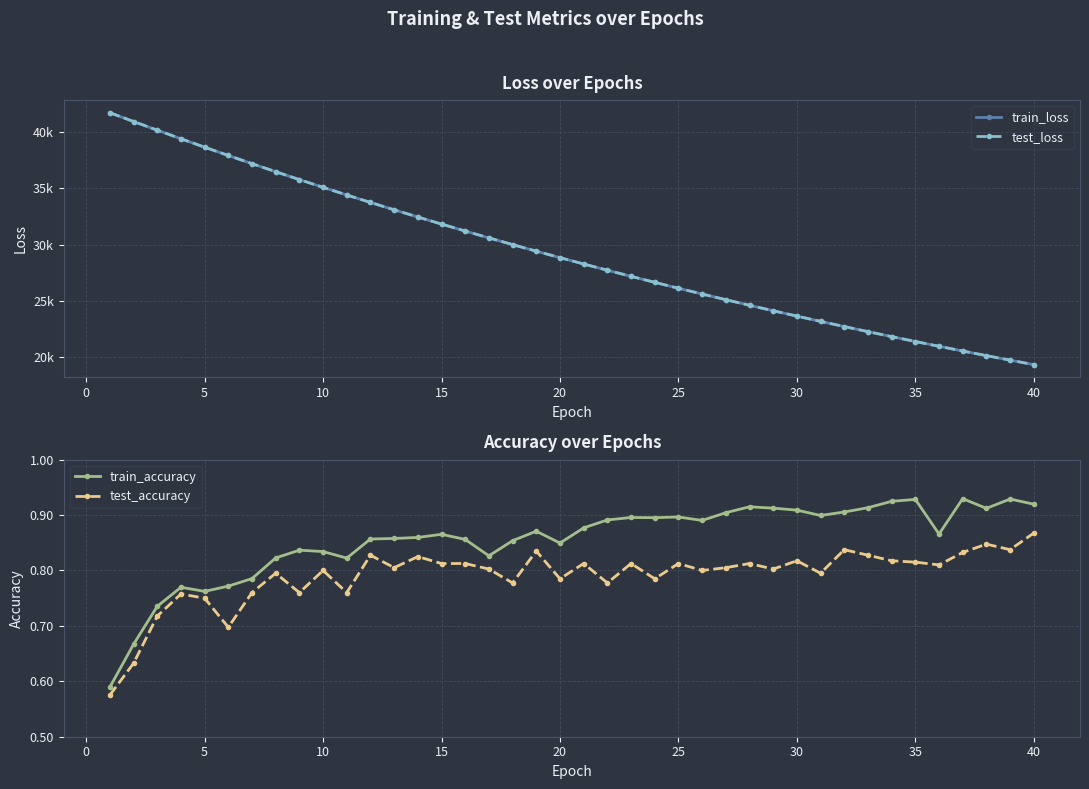

True or false: train_accuracy and test_accuracy cross at least once.

False